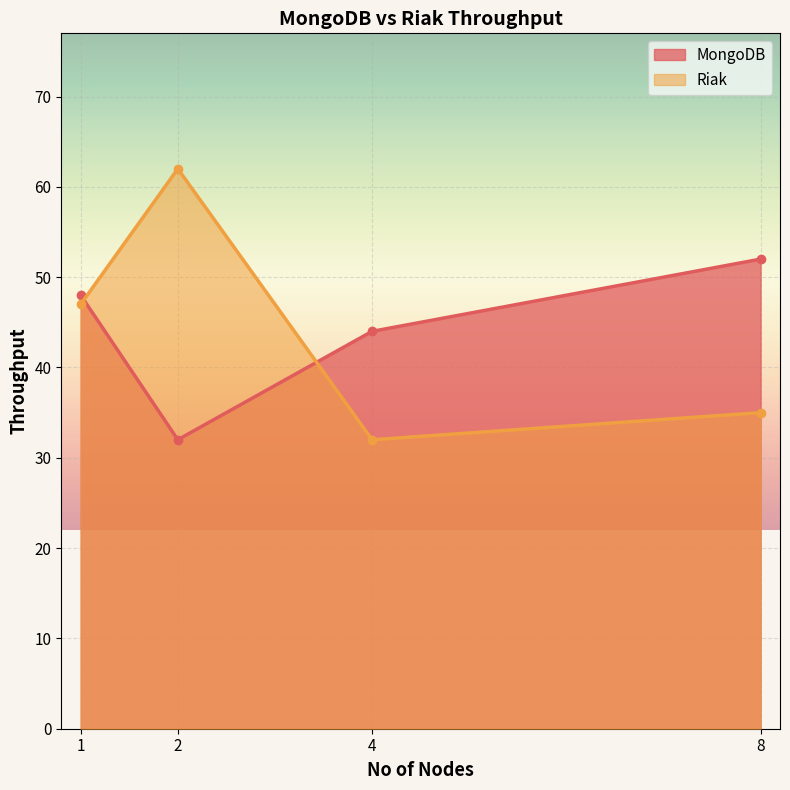

Reading left to right, extract all data points from this chart.

MongoDB: 48	32	44	52
Riak: 47	62	32	35